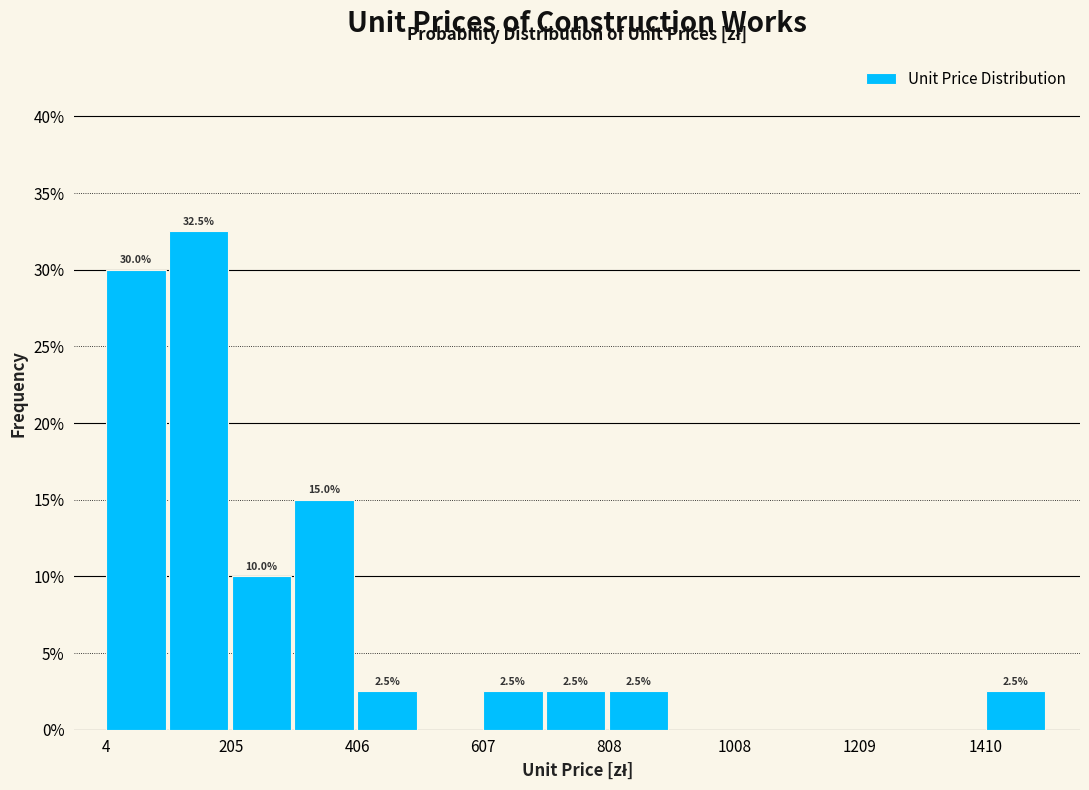

Read against the x-axis, roughly where is the centre of the tallest bar?

150